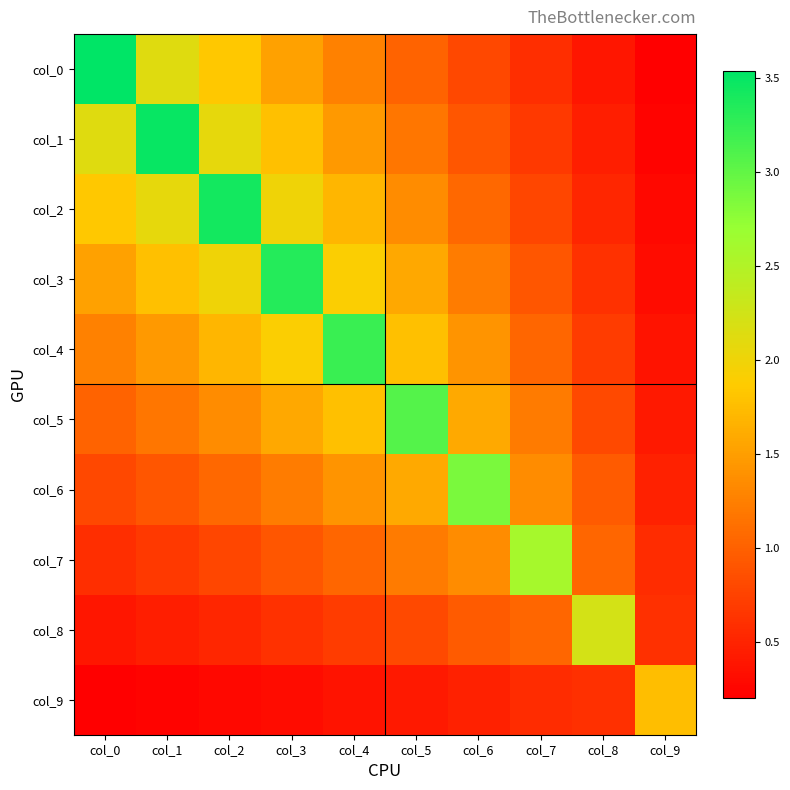

What is the total value across all series at col_0?

13.3